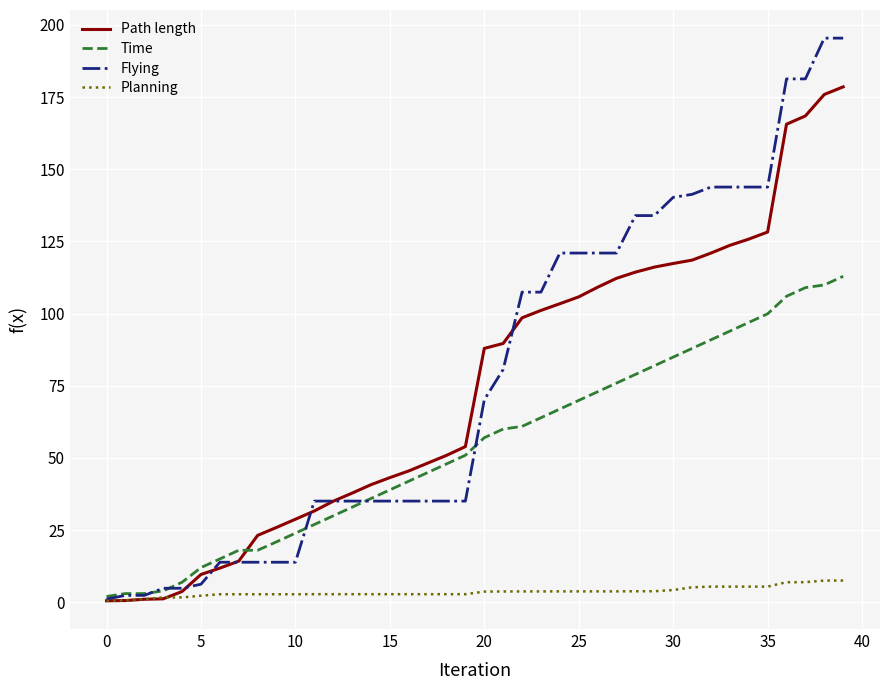

Which series has the largest range (max minus min)?

Flying